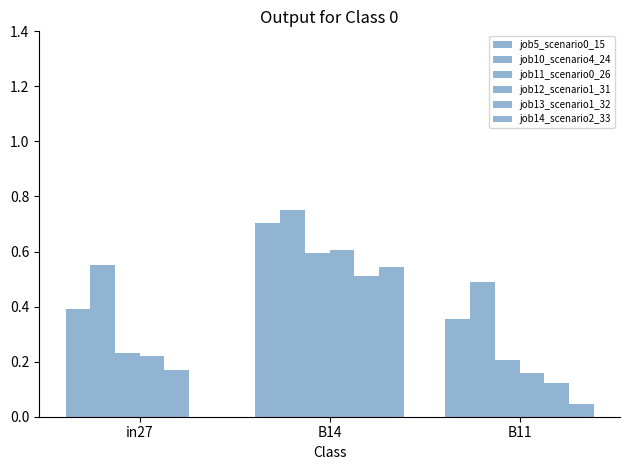

How many groups of bars are there?

3